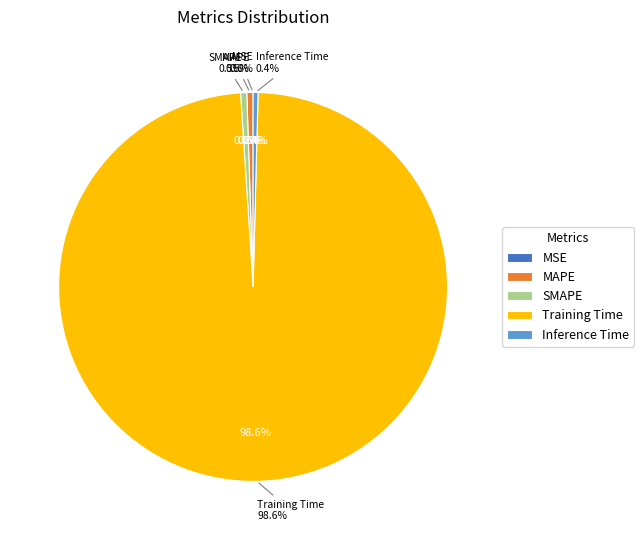

True or false: Training Time accounts for 89% of the total.

False